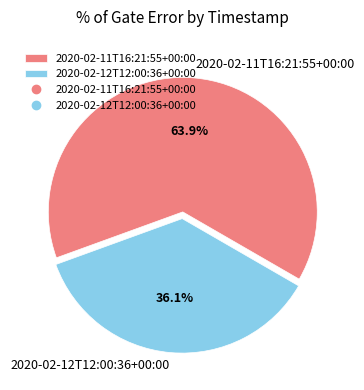

Does 2020-02-12T12:00:36+00:00 account for over 50% of the chart?

No